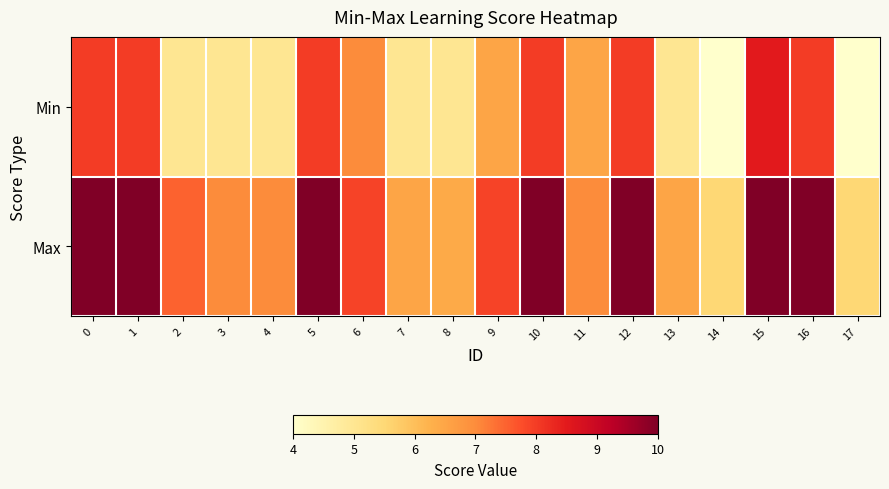

What is the spread (max minus min) of values at 15?

1.5